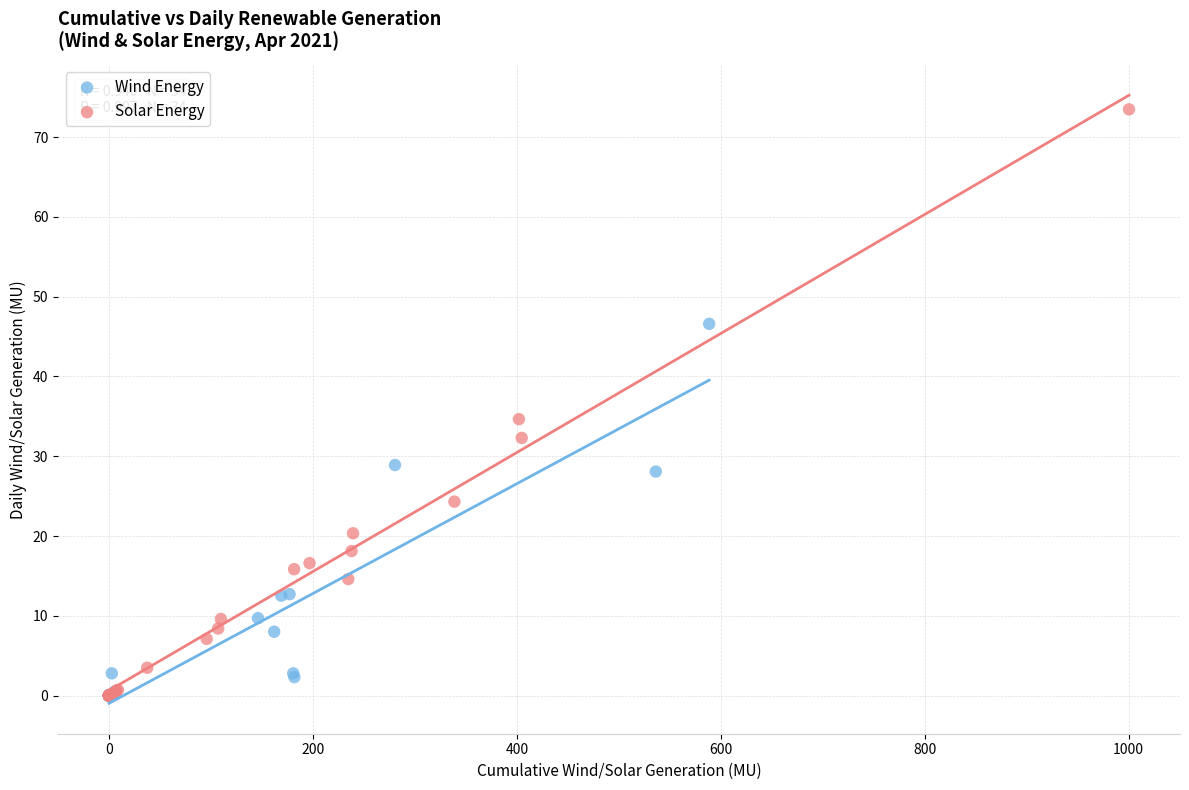

Which series reaches the maximum Y coordinate?

Solar Energy